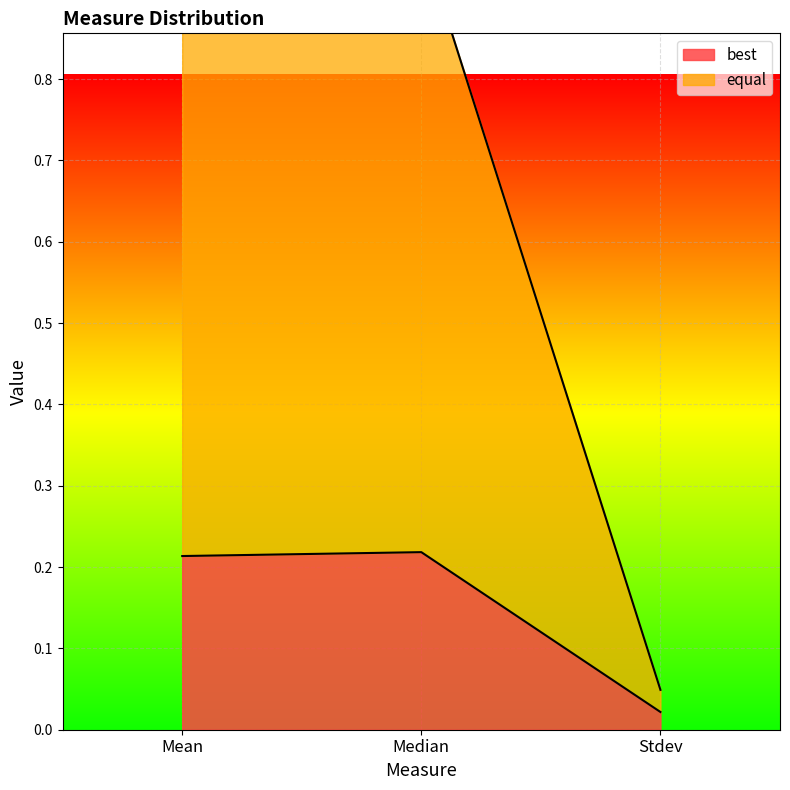

What is the label of the 2nd point from the left?

Median